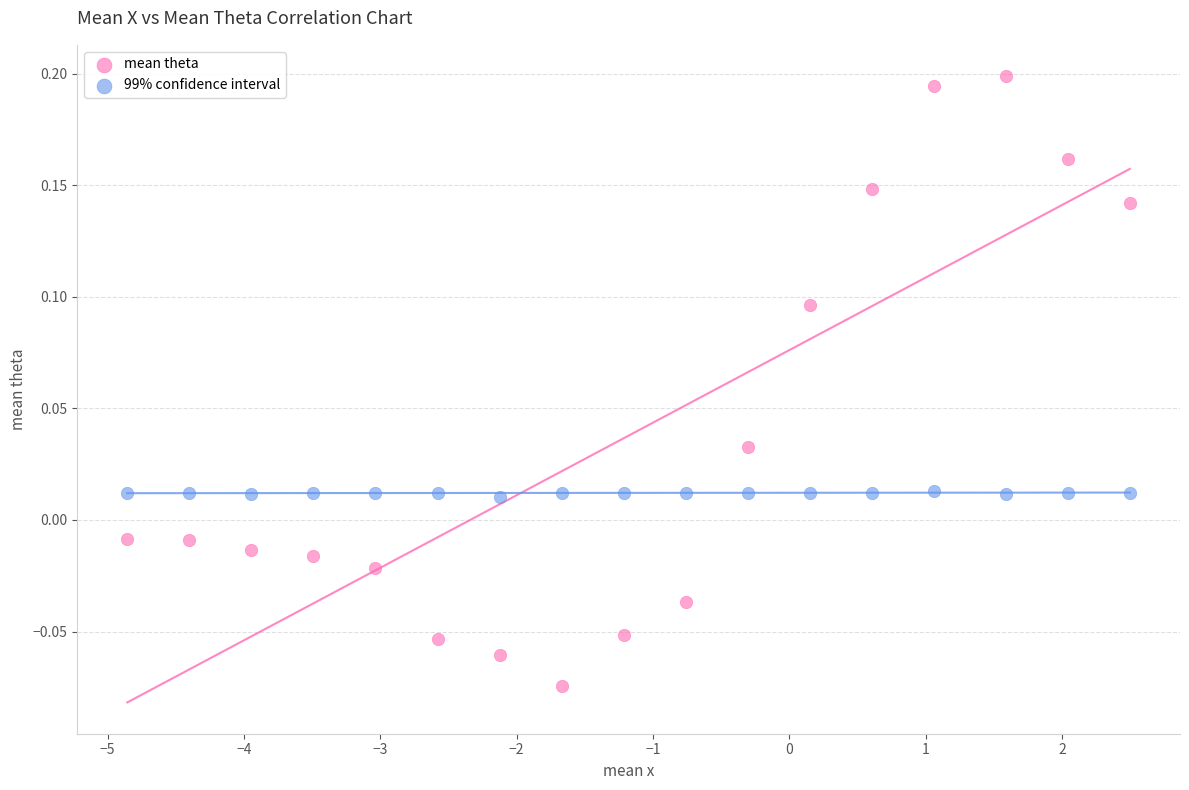

Which series contains the highest Y value?

mean theta